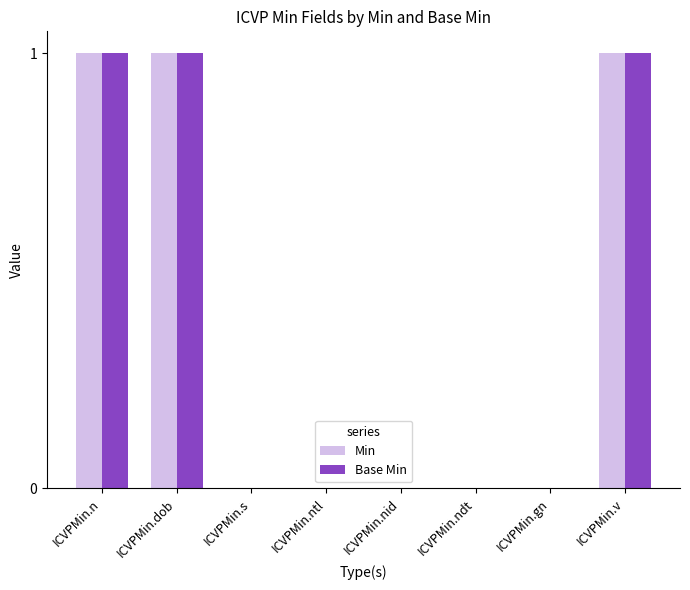

True or false: Base Min has a value of 1 at ICVPMin.n.

True